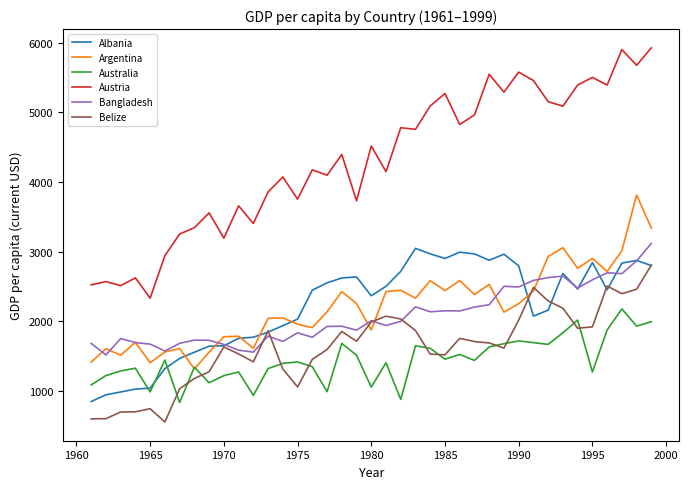

Which series has the widest spread of values?

Austria